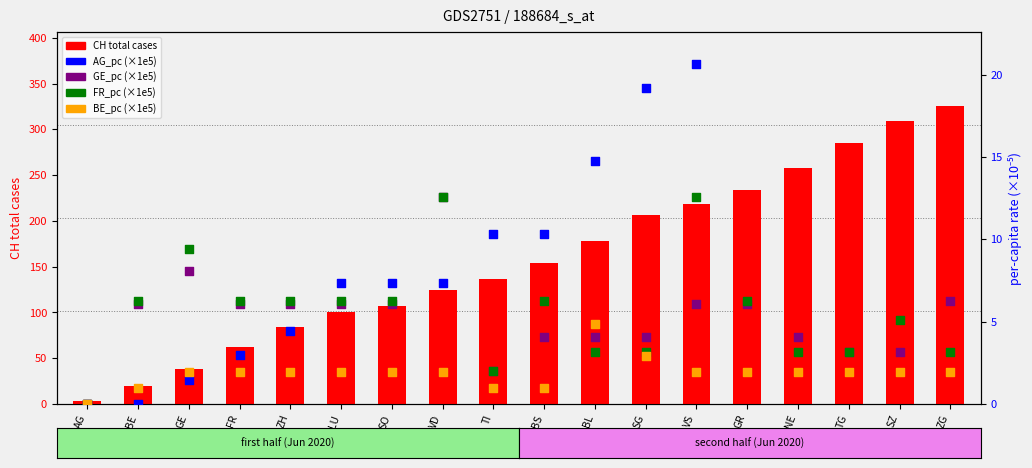

Which series reaches the minimum Y coordinate?

AG_pc (×1e5)